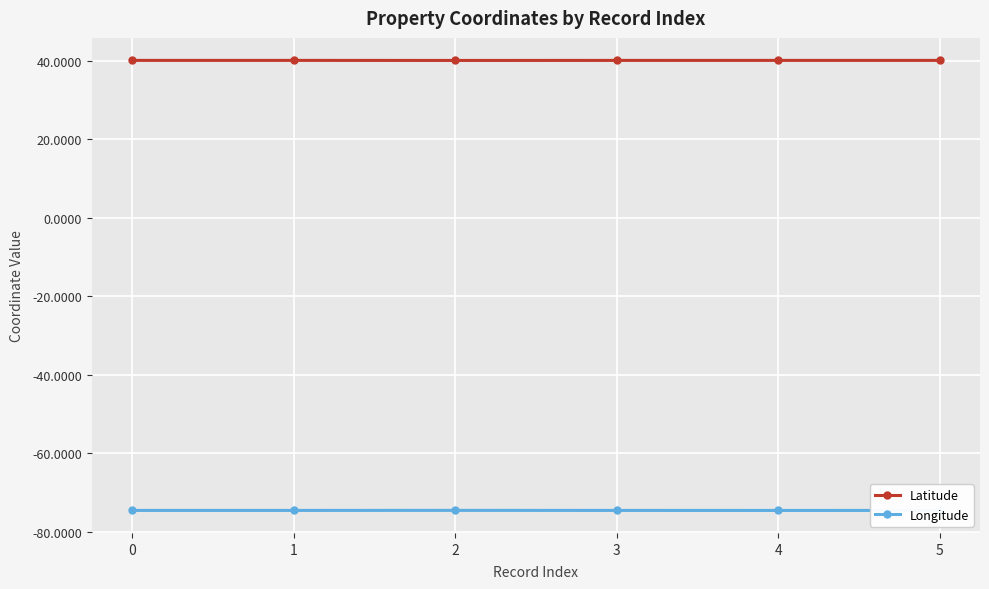

What are all the series names shown in the legend?

Latitude, Longitude